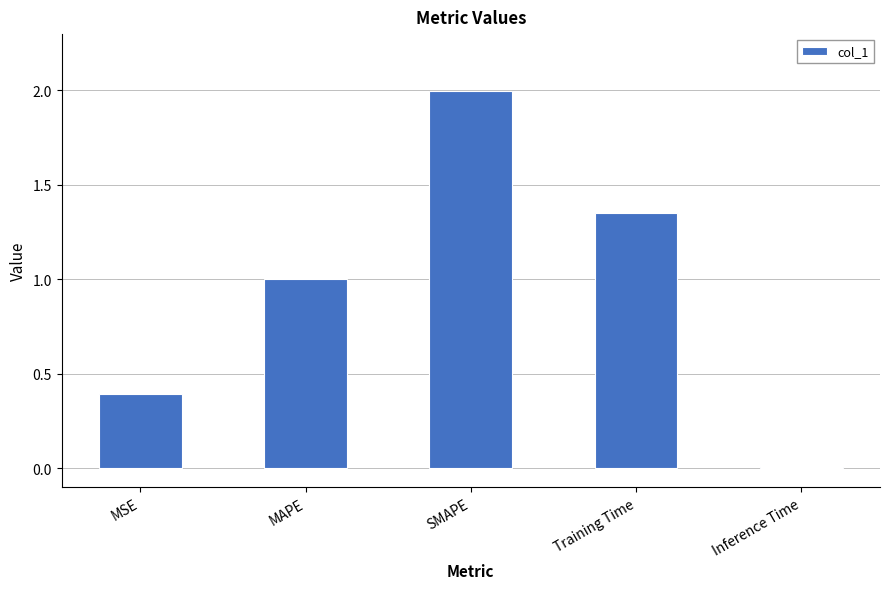

What position from the left is MSE?

1